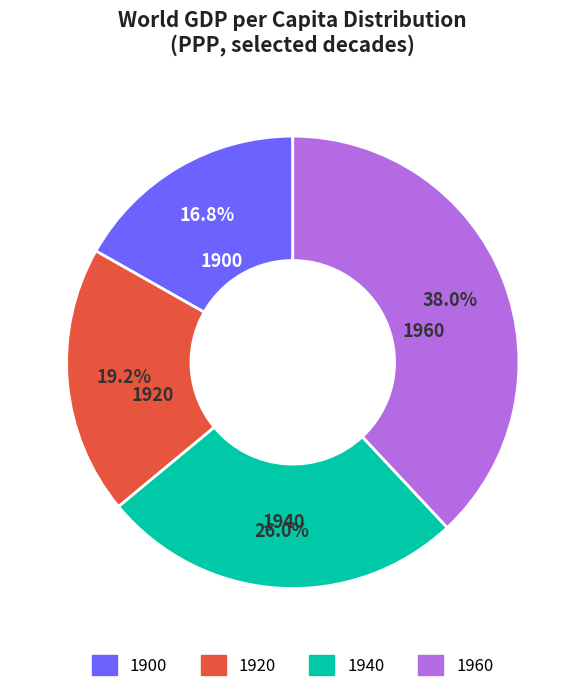

How much of the chart is everything except 1900?

83.2%